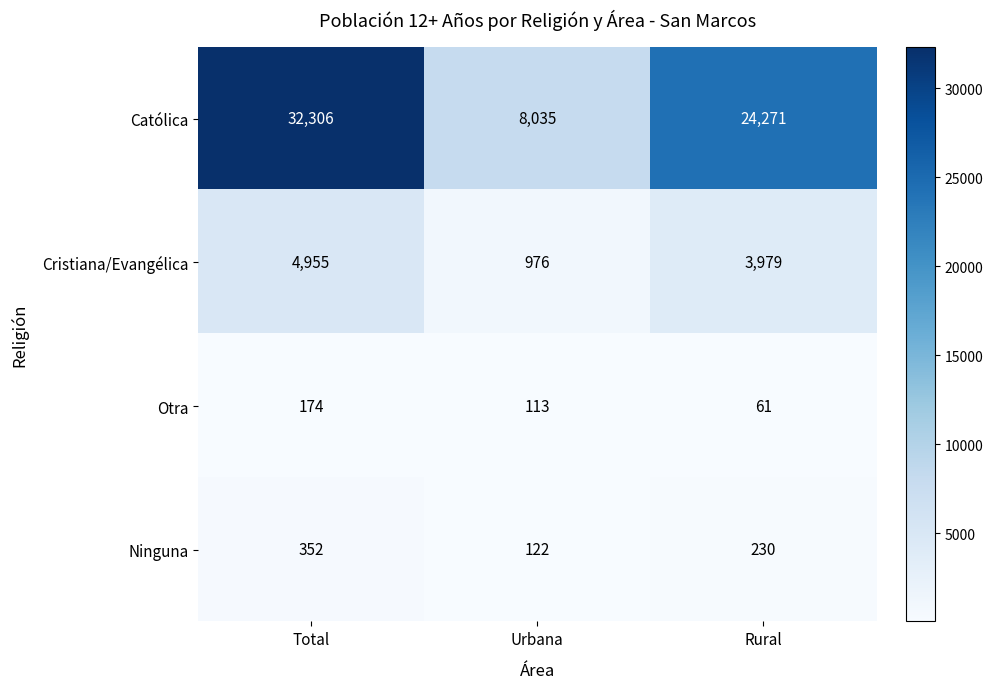

What is the sum of the Ninguna values at Total and Rural?

582